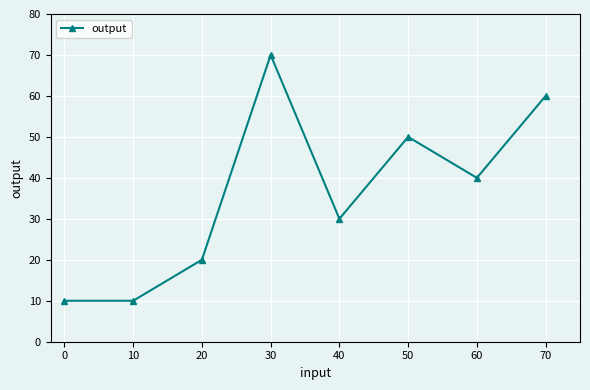

At which label is the value closest to 40?

60